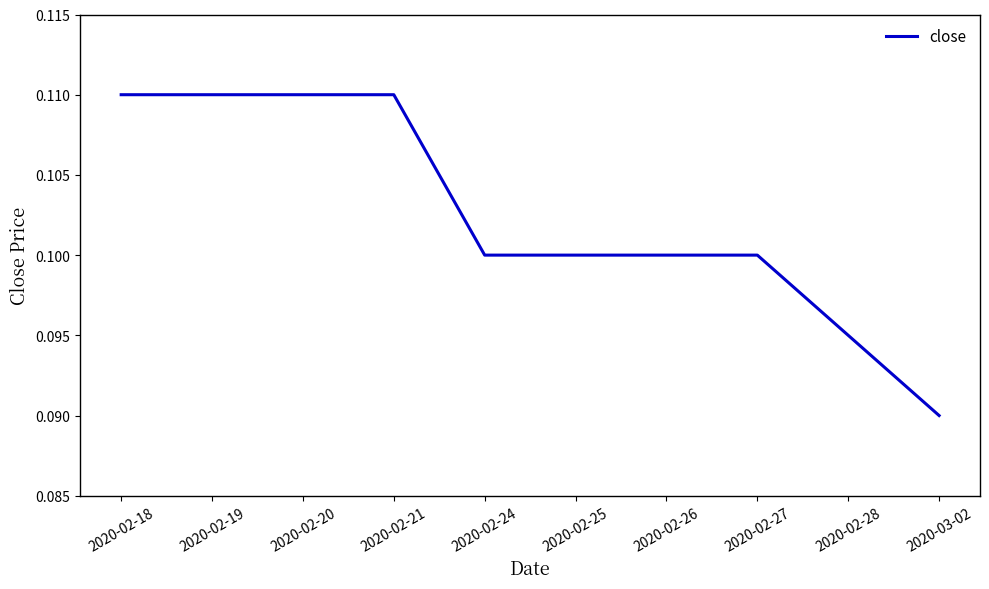

Which category has the lowest value across all series?

2020-03-02